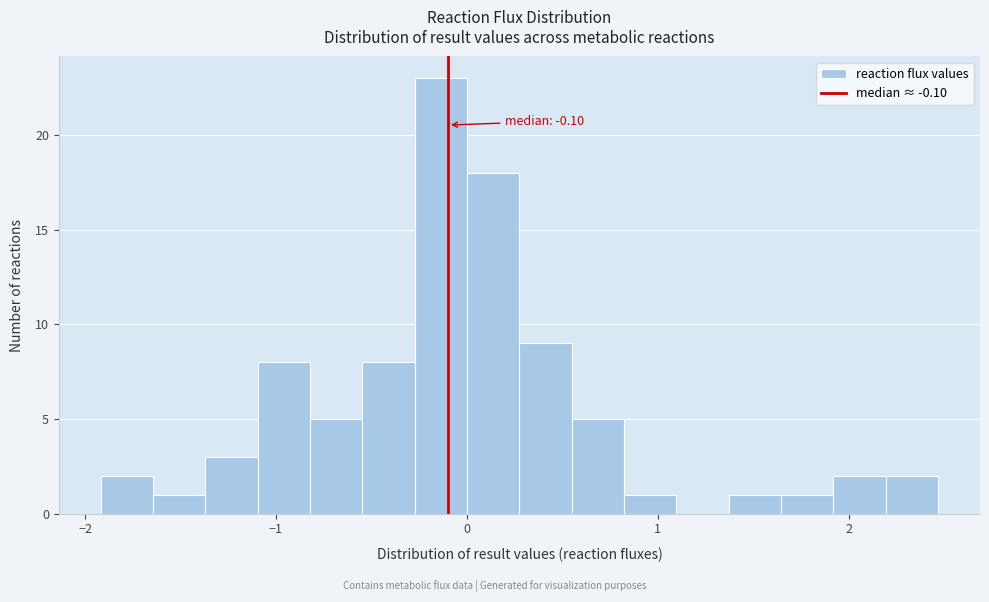

Read against the x-axis, roughly where is the centre of the tallest bar?

-0.1